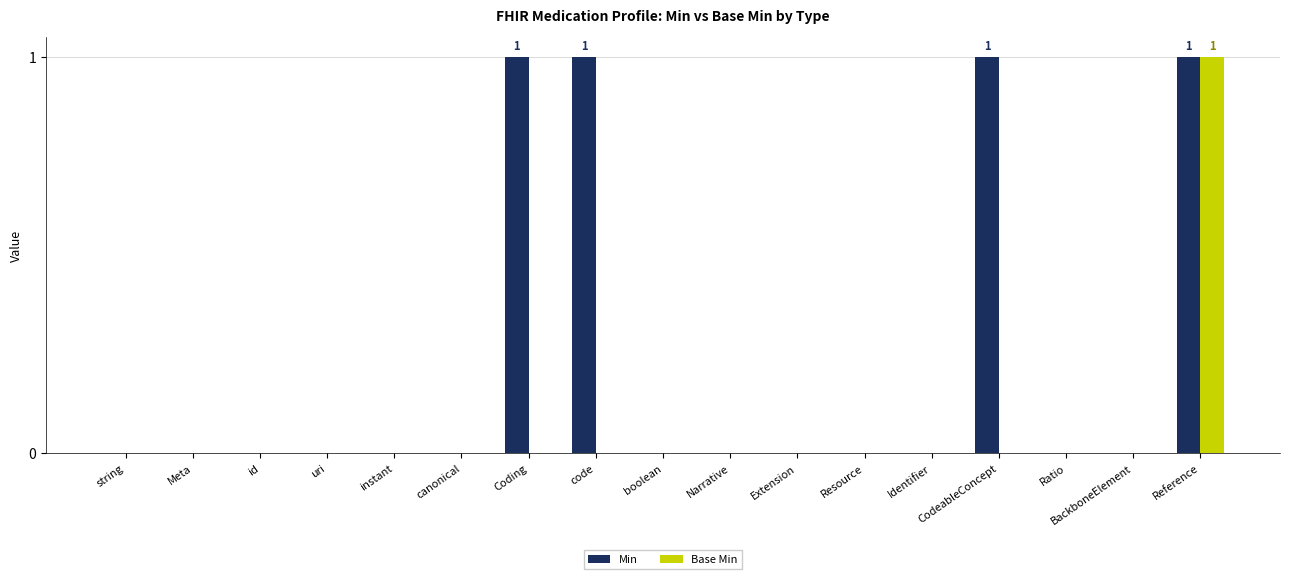

The Base Min series shows 0 at Narrative. True or false?

True